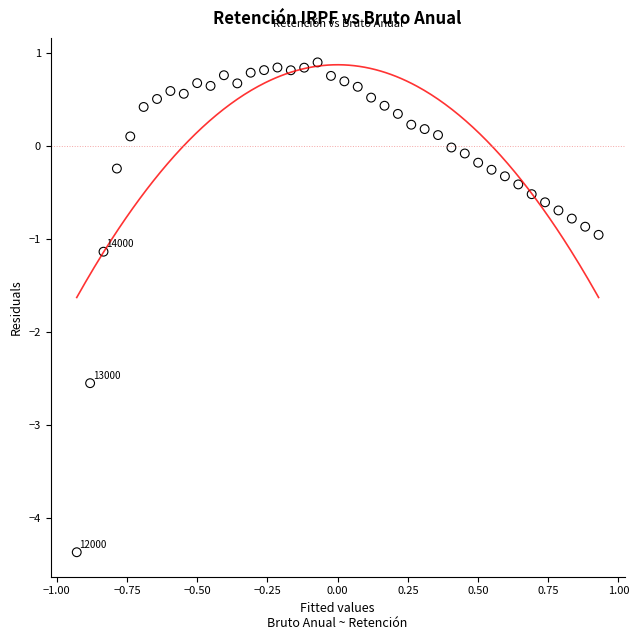

What is the range of Y values (max minus min)?

5.3